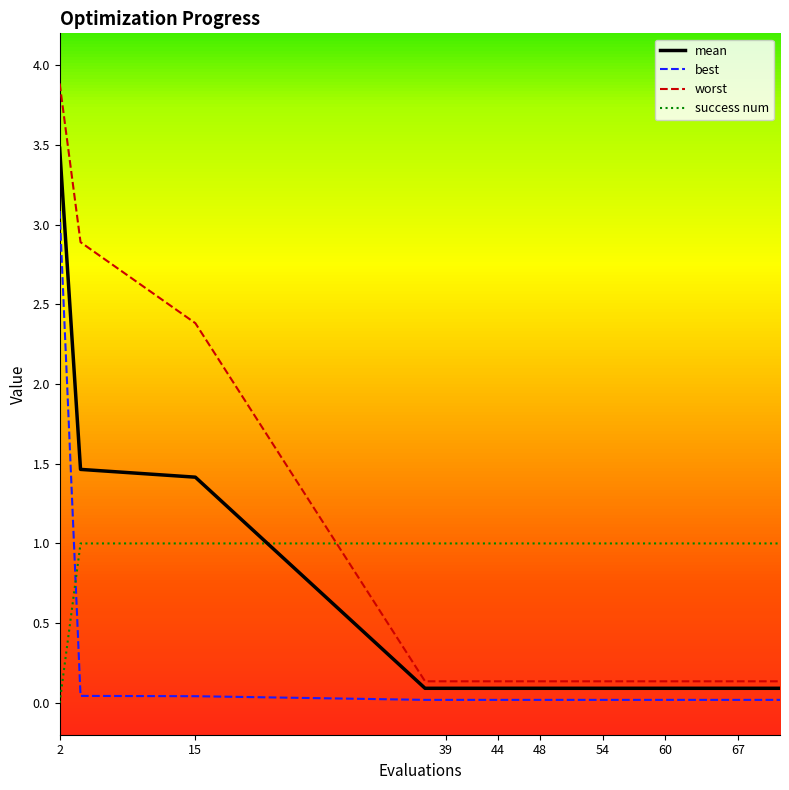

True or false: success num and best cross at least once.

True